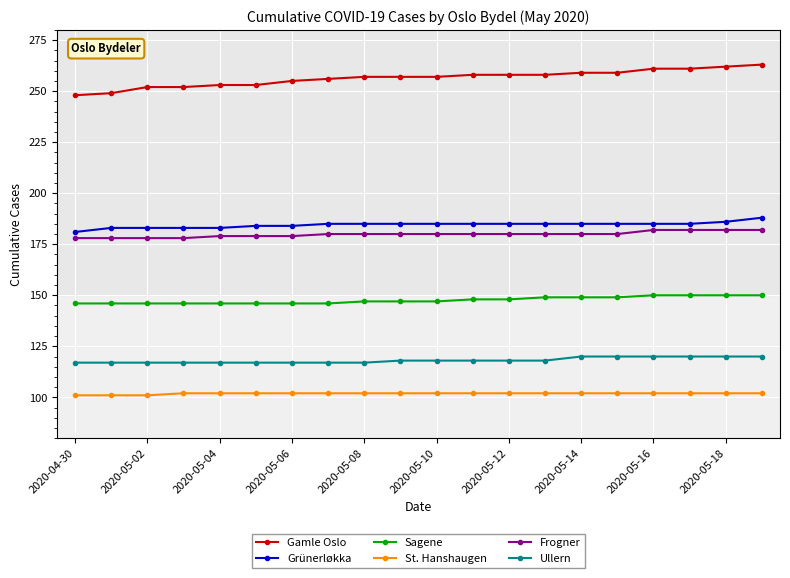

What are all the series names shown in the legend?

Gamle Oslo, Grünerløkka, Sagene, St. Hanshaugen, Frogner, Ullern